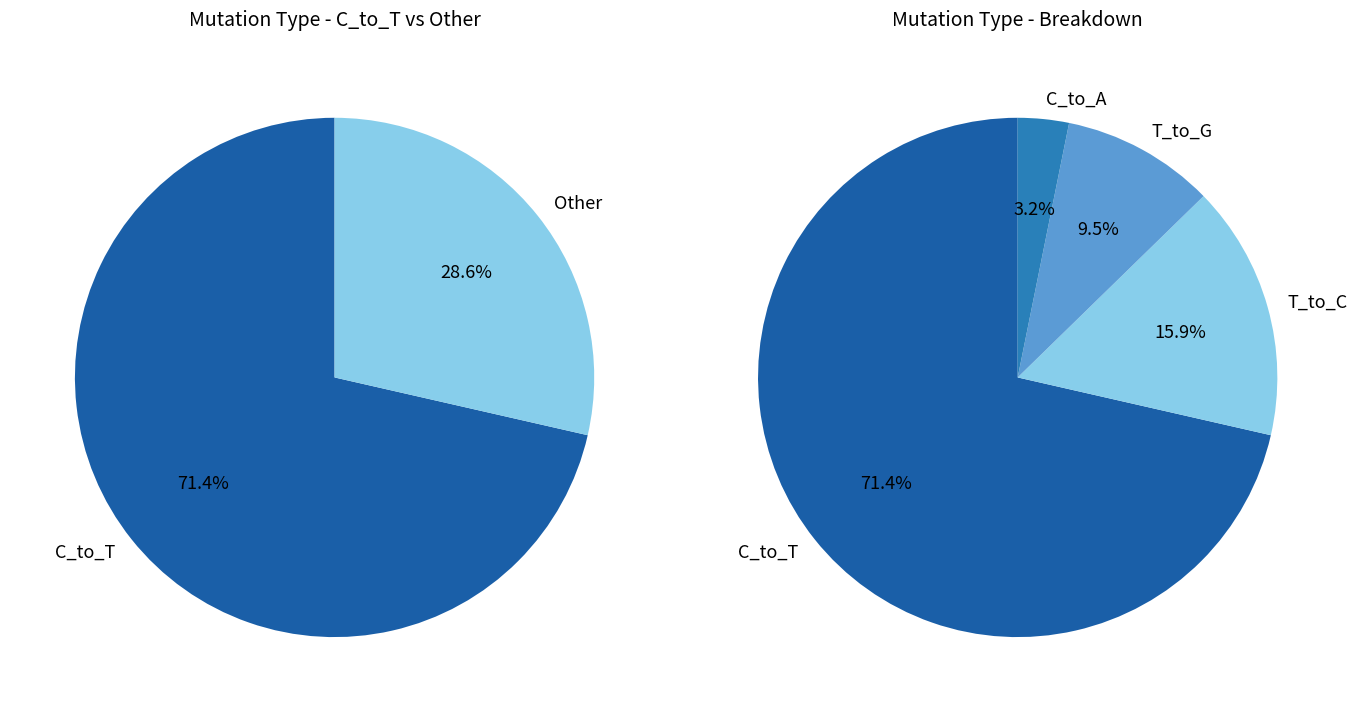

Which category accounts for the majority?

C_to_T